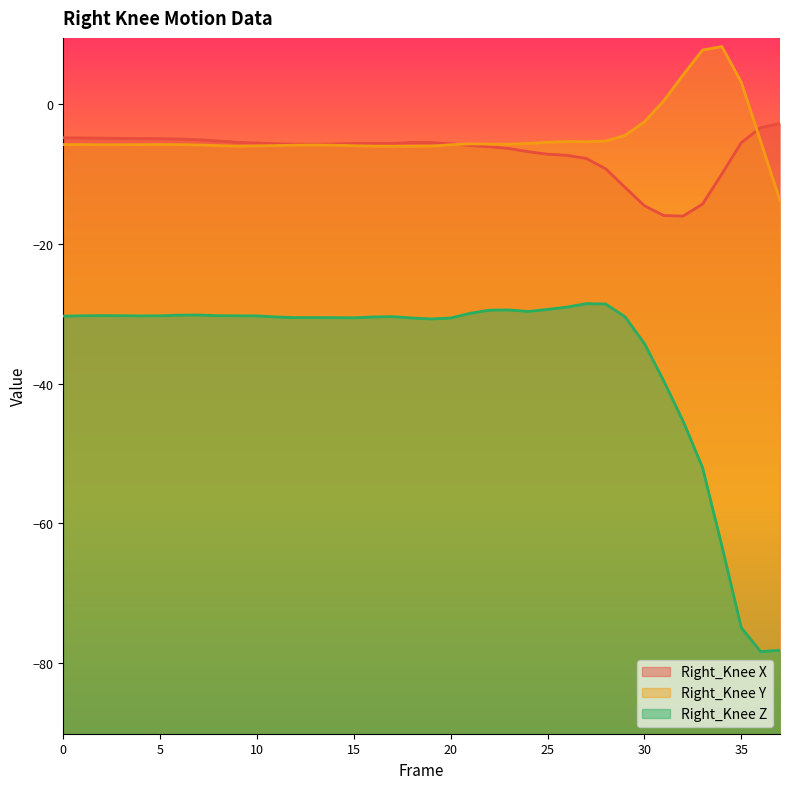

What is the spread (max minus min) of values at 2?

25.4